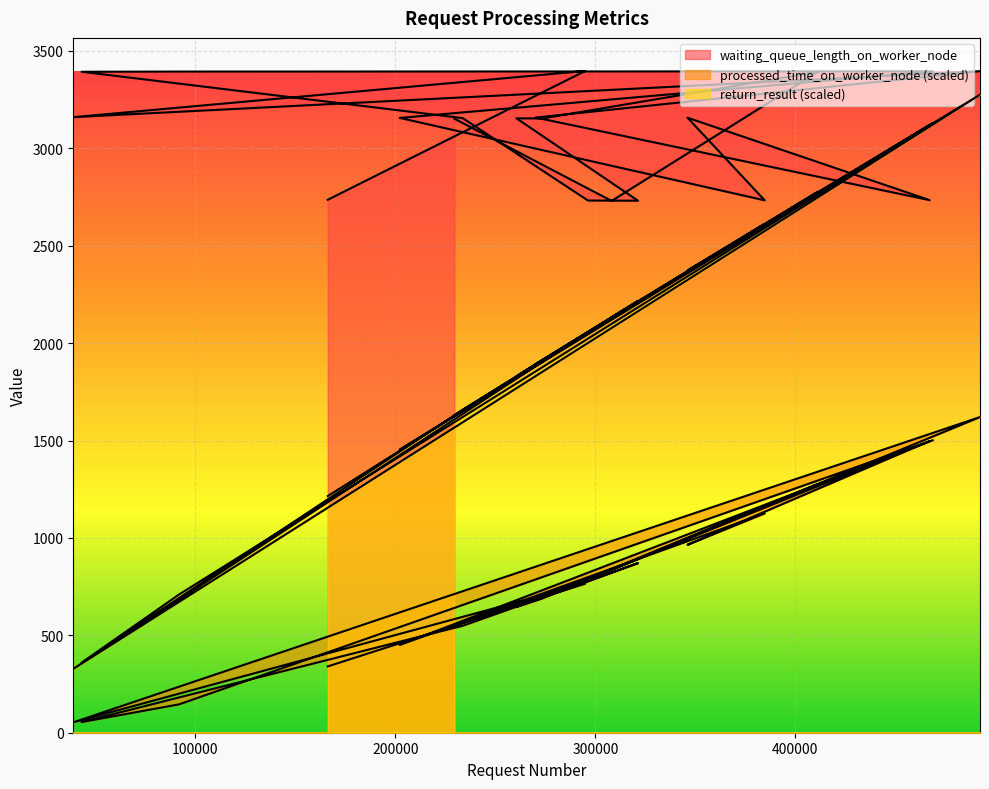

What is the value of the processed_time_on_worker_node point at the 9th from the left?

54.6